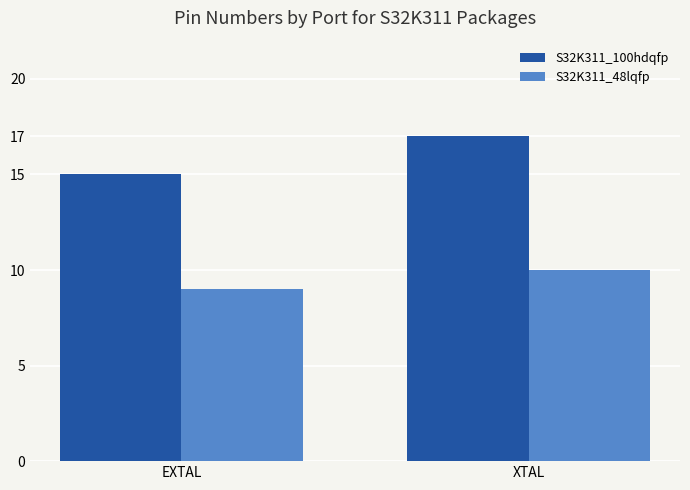

Rank the categories by S32K311_48lqfp value from lowest to highest.

EXTAL, XTAL